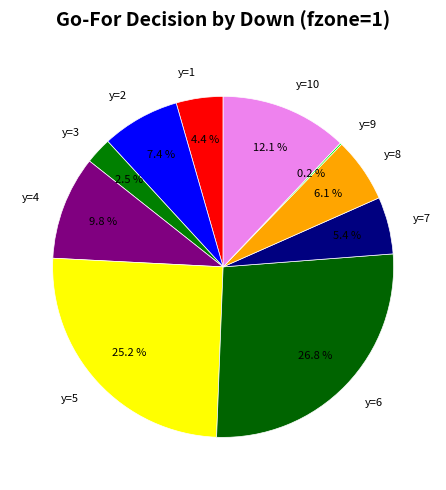

Combined, what portion of the pie is y=1 and y=10?

16.5%